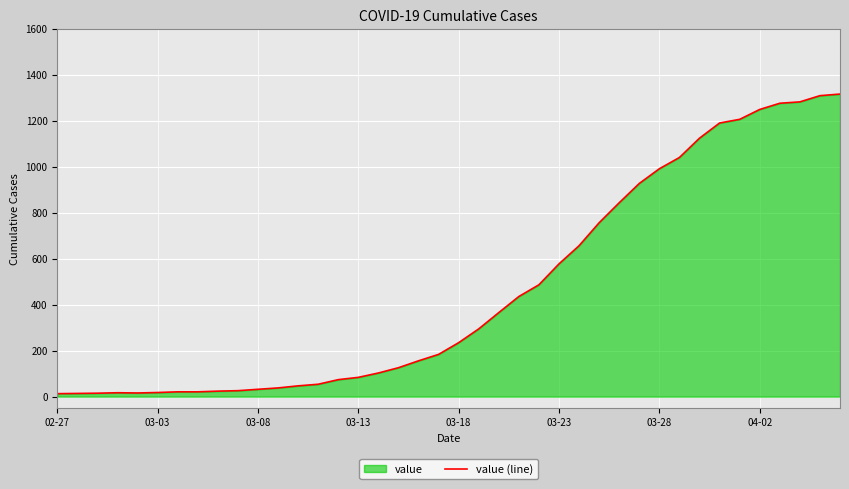

How many interior local valleys (lower than both neighbors) does the data have?

1